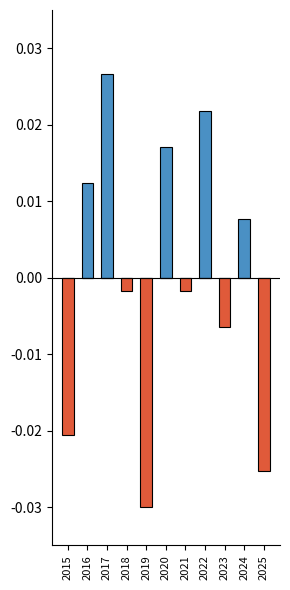

True or false: Below Average has a value of -0.0 at 2019.

True